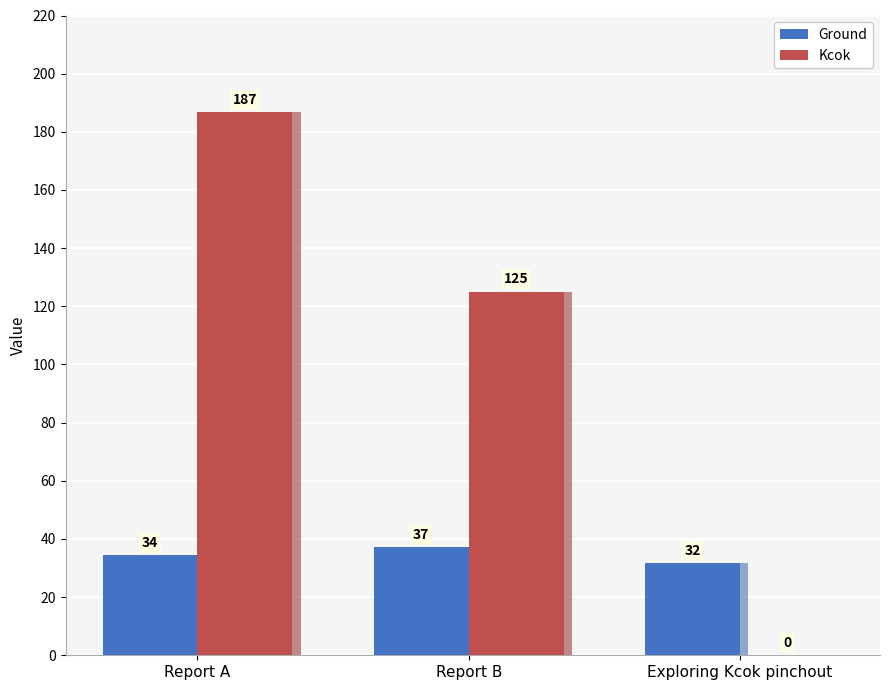

How many categories are shown in the chart?

3